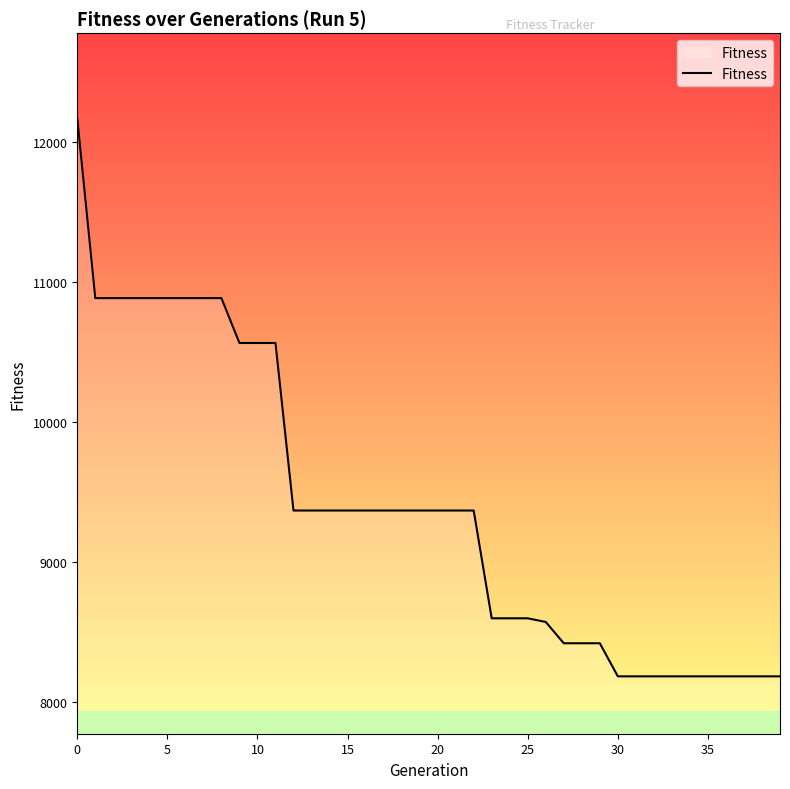

What is the maximum value shown in the chart?

12165